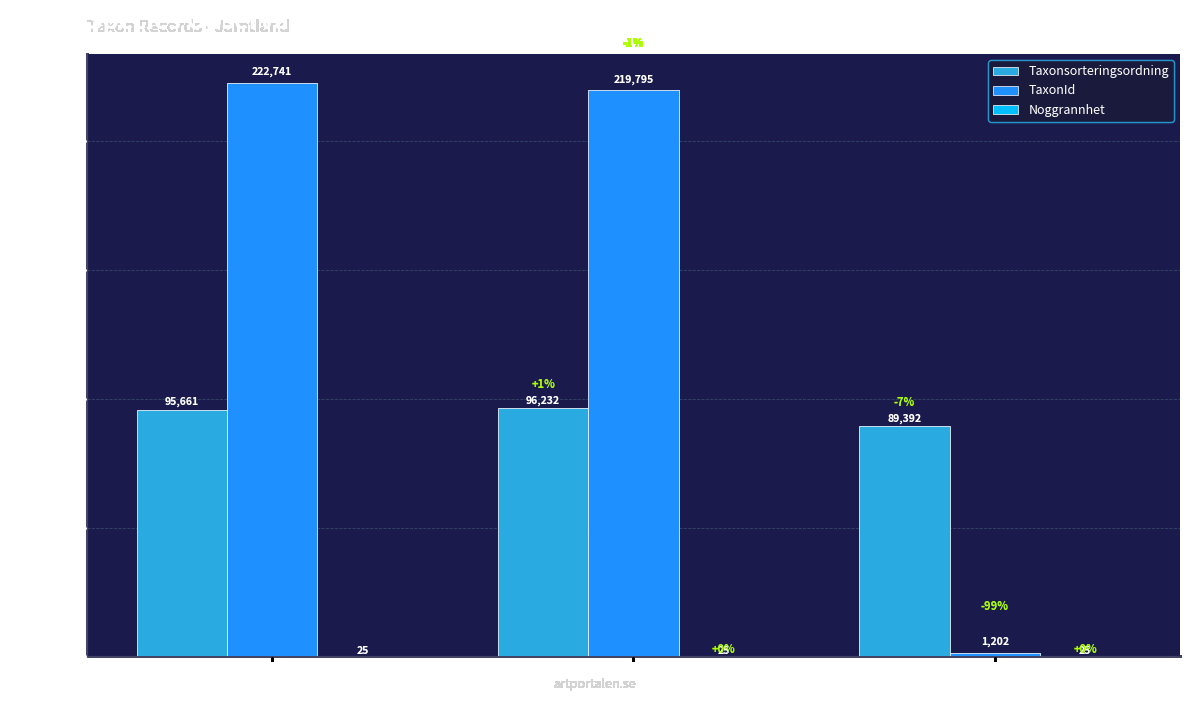

Which series has the largest total across all categories?

TaxonId